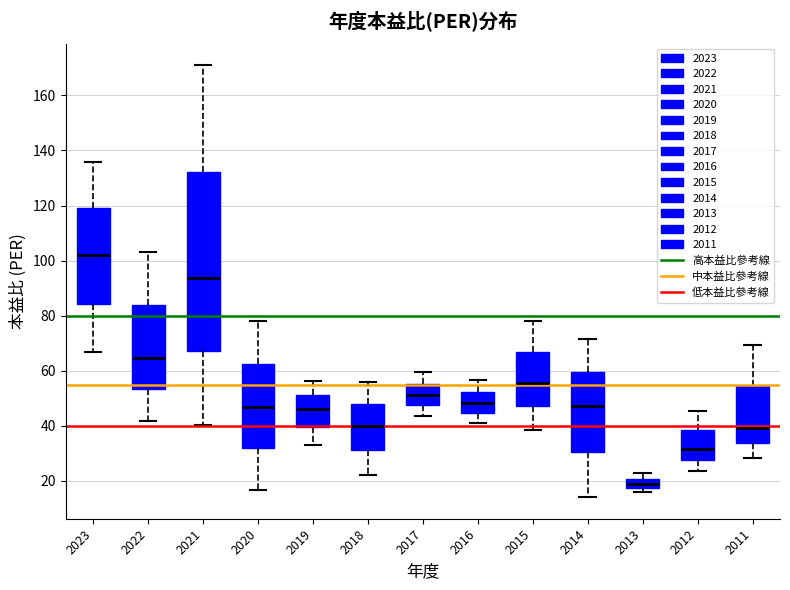

Which box's median line is the highest?

2023